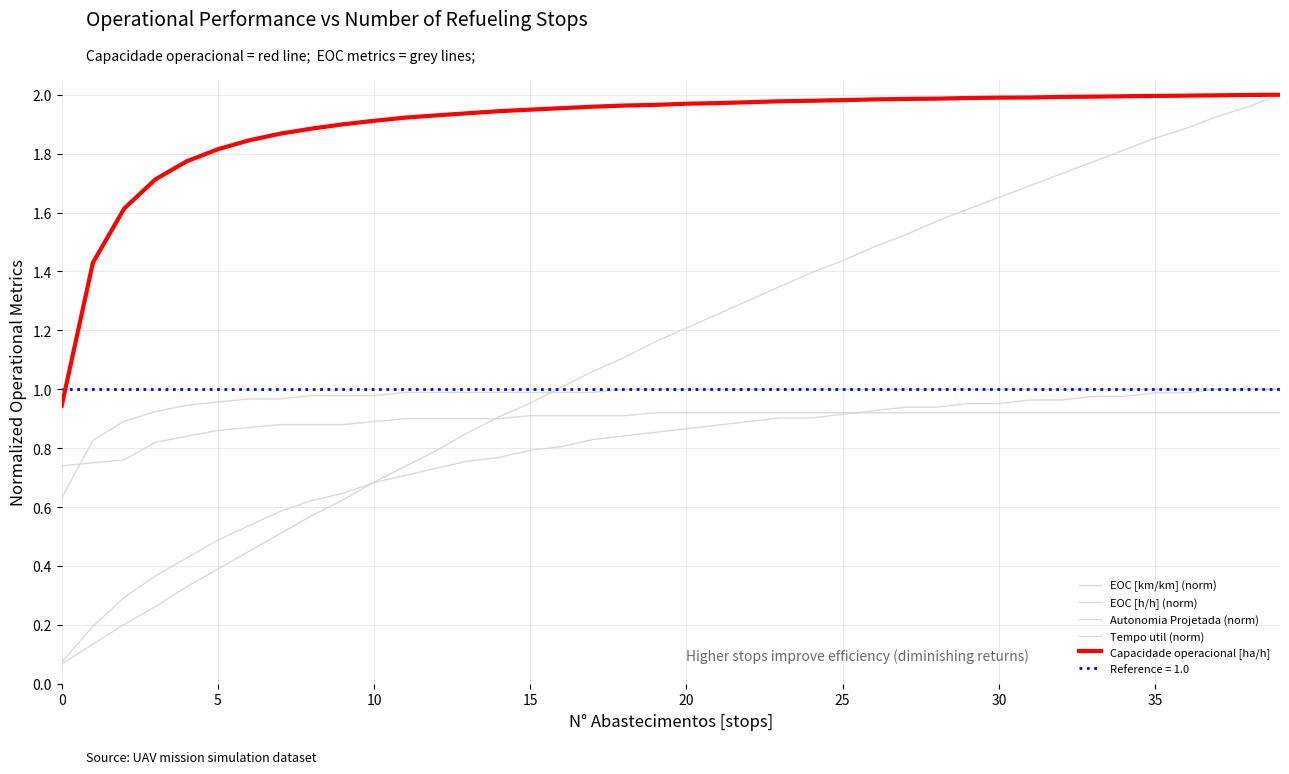

True or false: Capacidade operacional [ha/h] and Tempo util (norm) intersect in this chart.

False